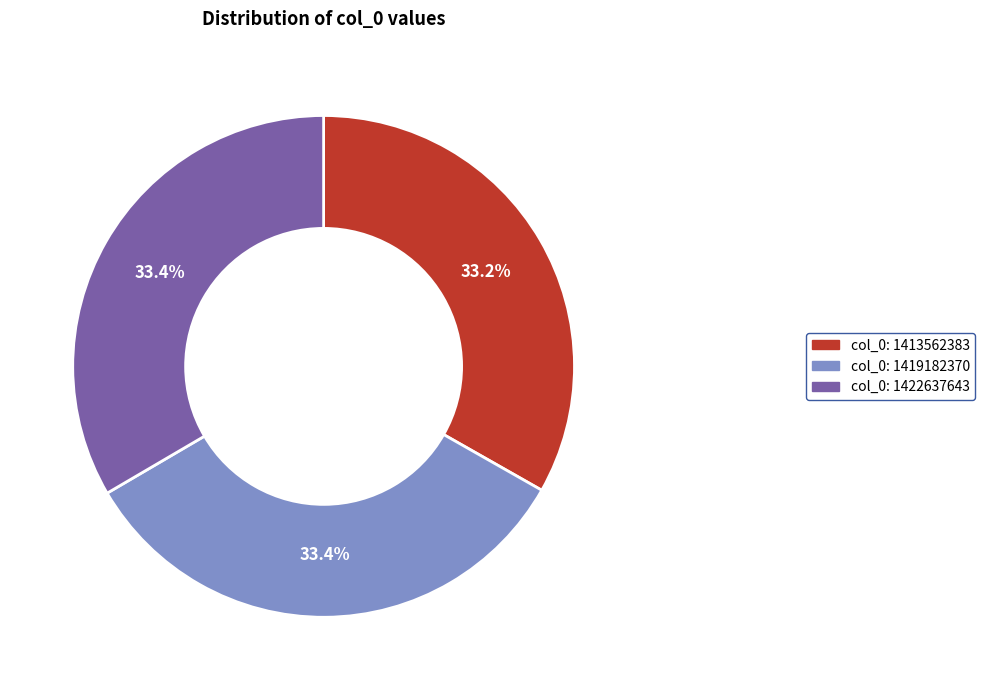

Approximately how many times larger is the value at col_0: 1422637643 compared to col_0: 1419182370?

1.0